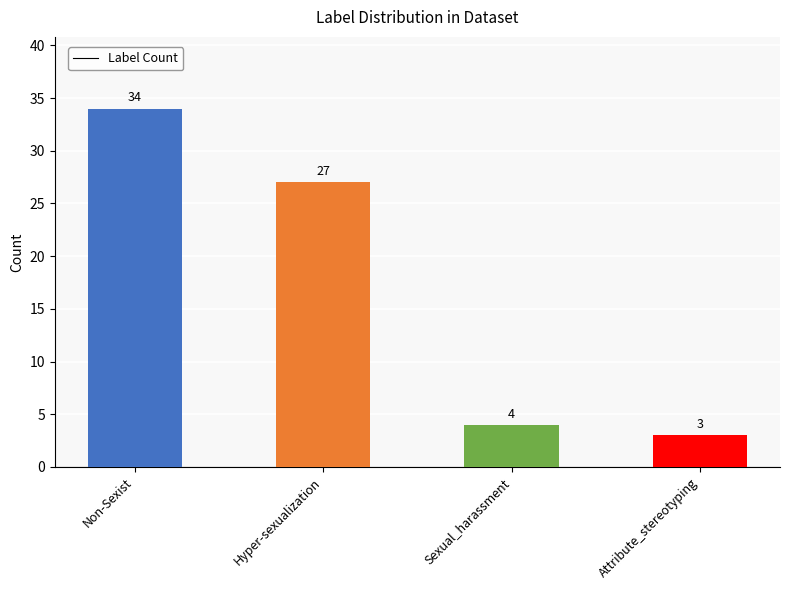

Rank the categories by value from lowest to highest.

Attribute_stereotyping, Sexual_harassment, Hyper-sexualization, Non-Sexist